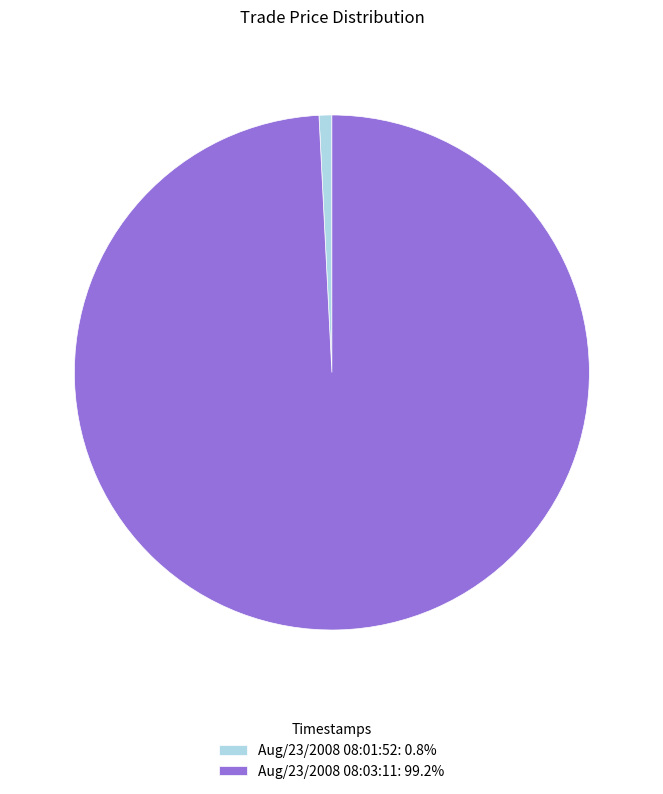

Rank the categories by value from lowest to highest.

Aug/23/2008 08:01:52, Aug/23/2008 08:03:11